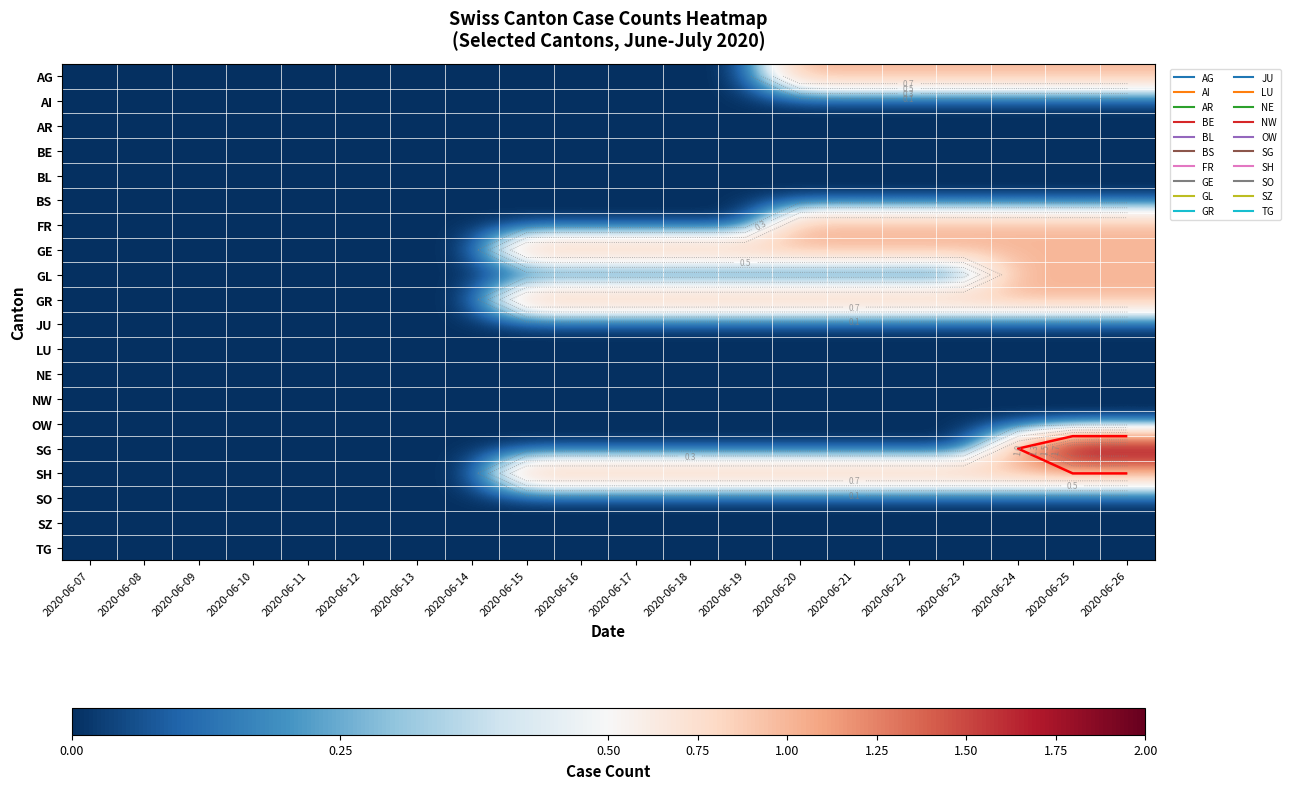

What is the difference between the maximum and second lowest values in the FR series?

1